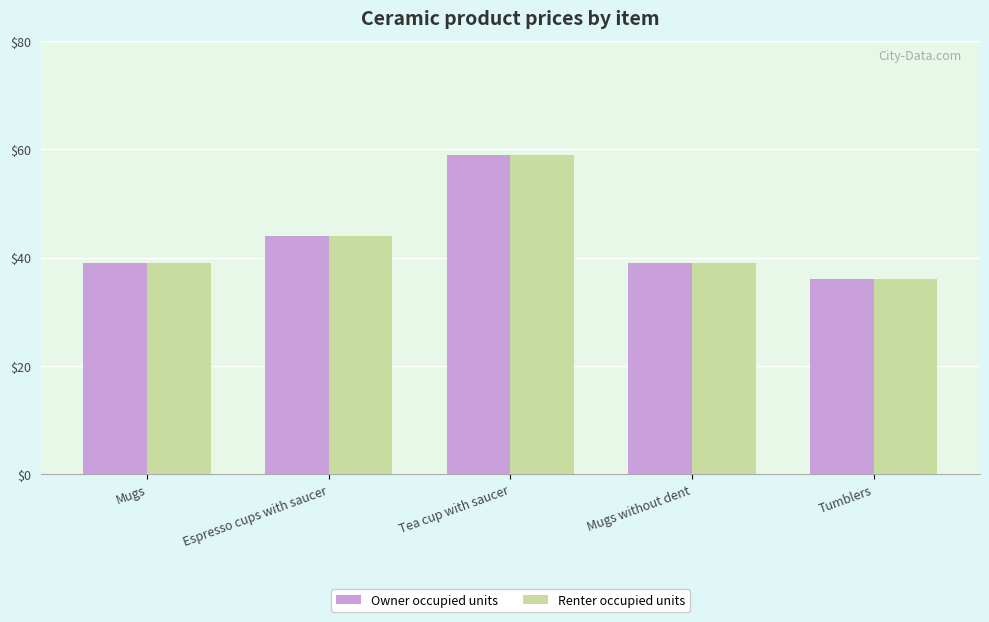

What is the value of the Owner occupied units bar at the 4th from the left?

39